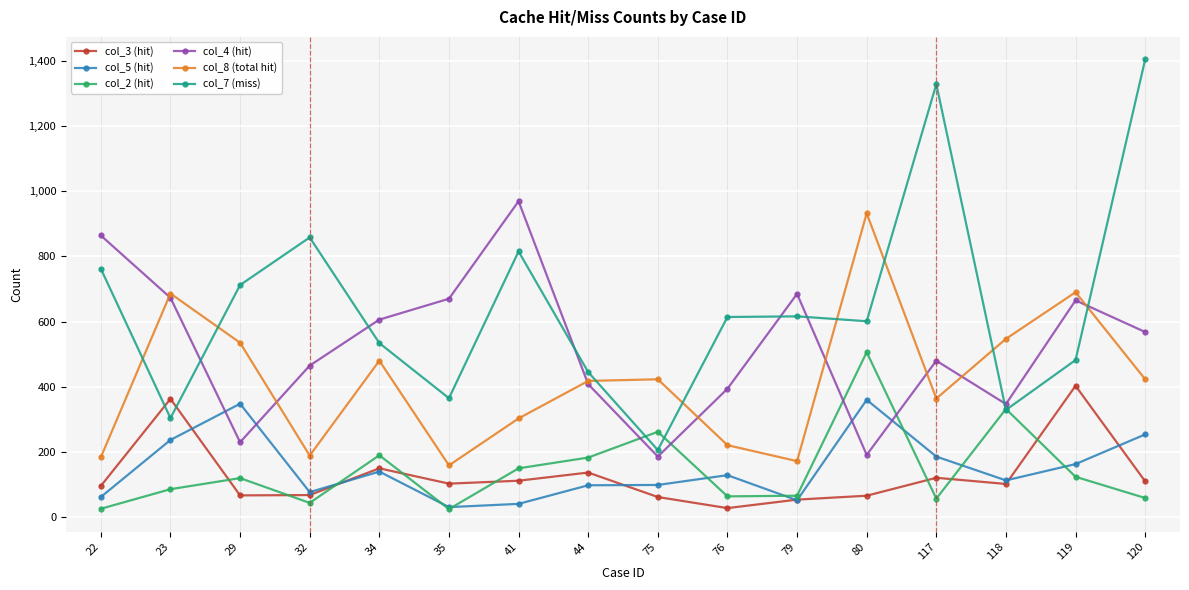

True or false: col_7 (miss) and col_5 (hit) intersect in this chart.

False